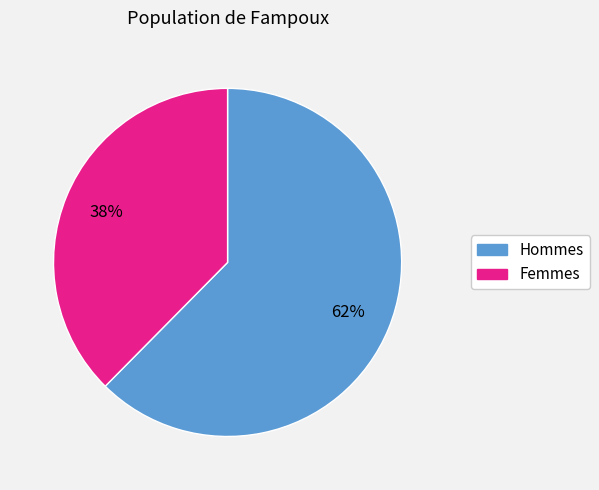

To the nearest percent, what is the average slice percentage?

50%